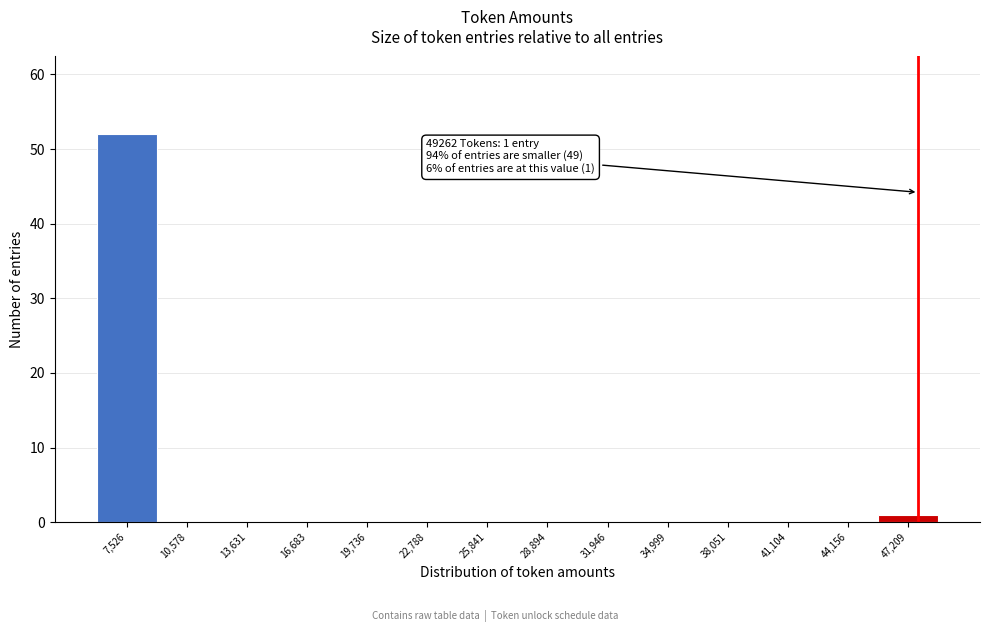

Reading left to right, list all the values displayed in this chart.

7,526=52	10,578=0	13,631=0	16,683=0	19,736=0	22,788=0	25,841=0	28,894=0	31,946=0	34,999=0	38,051=0	41,104=0	44,156=0	47,209=1